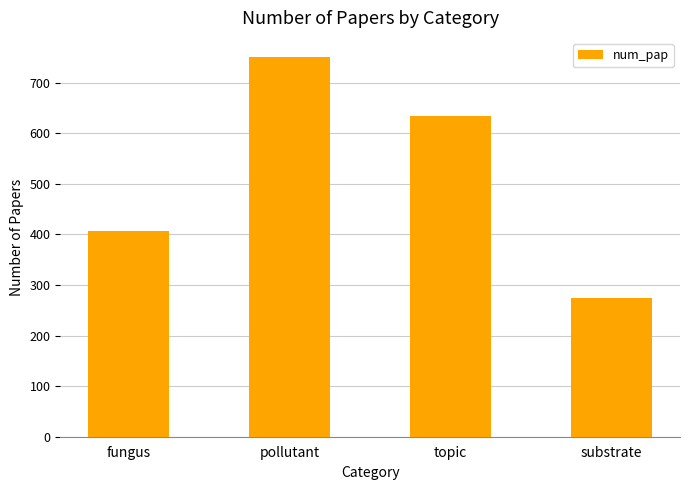

Between topic and substrate, which is larger?

topic